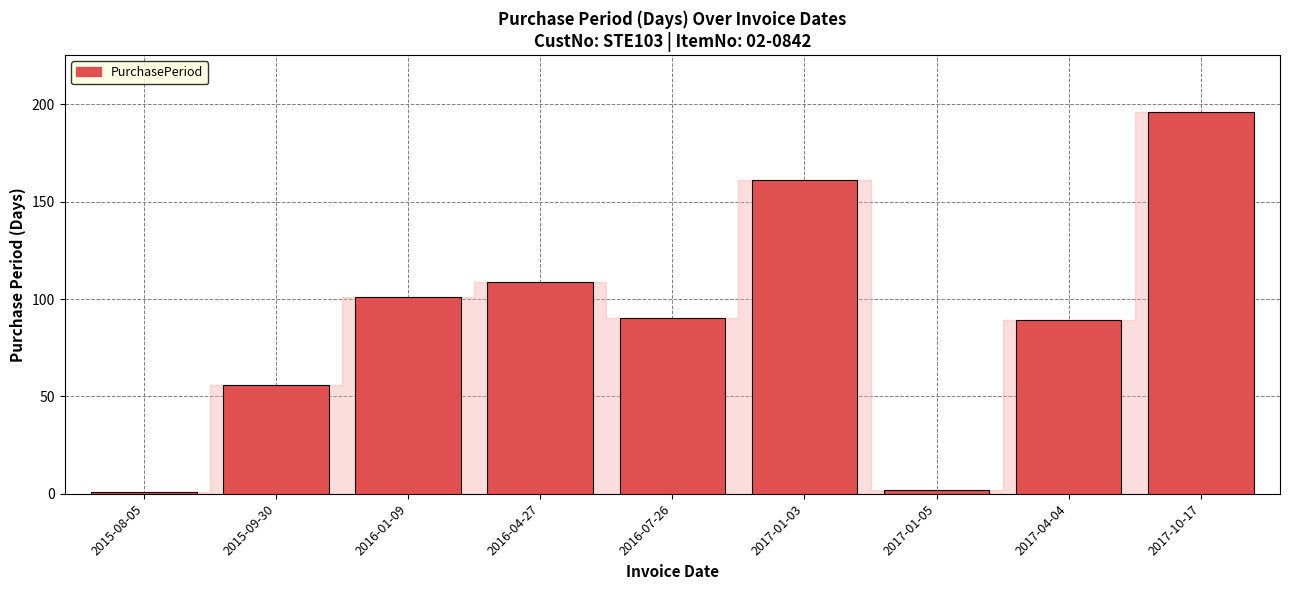

Are the bars horizontal?

No